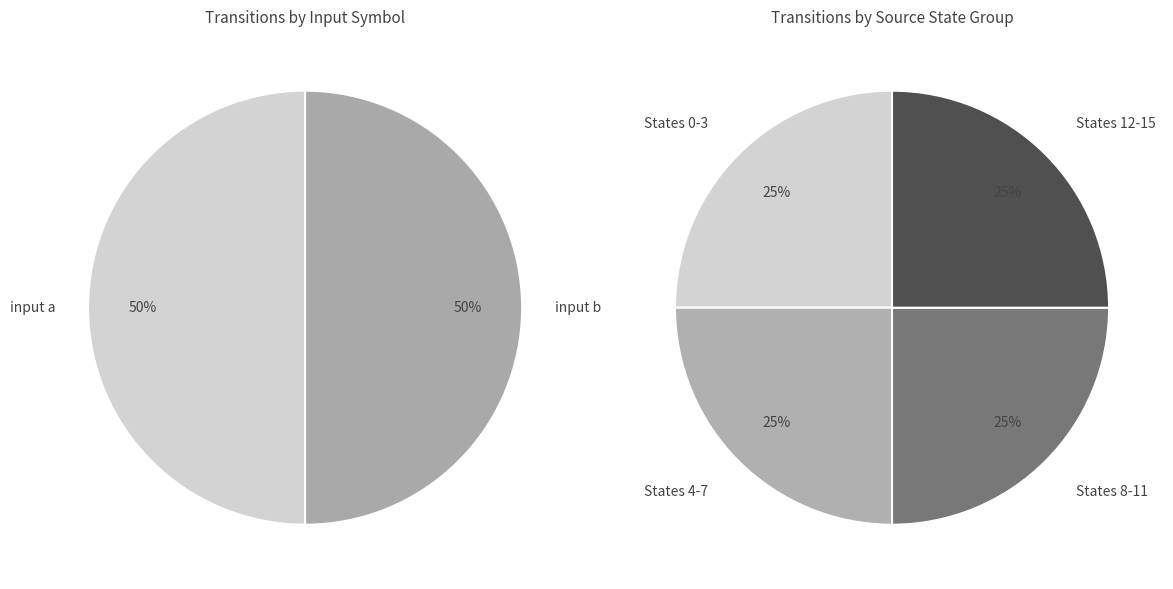

Is 6->4 a the majority of the pie?

No